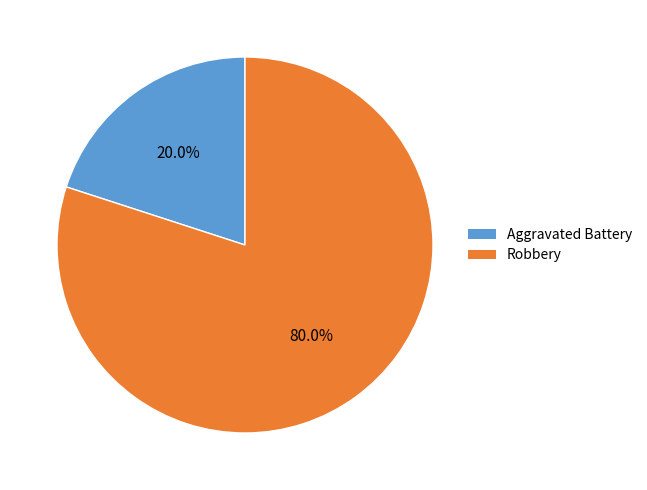

To the nearest percent, what is the difference between the largest and smallest slice percentages?

60%